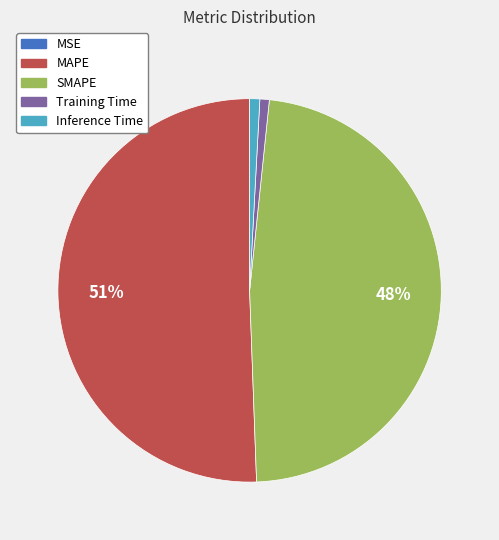

To the nearest percent, what is the average slice percentage?

20%